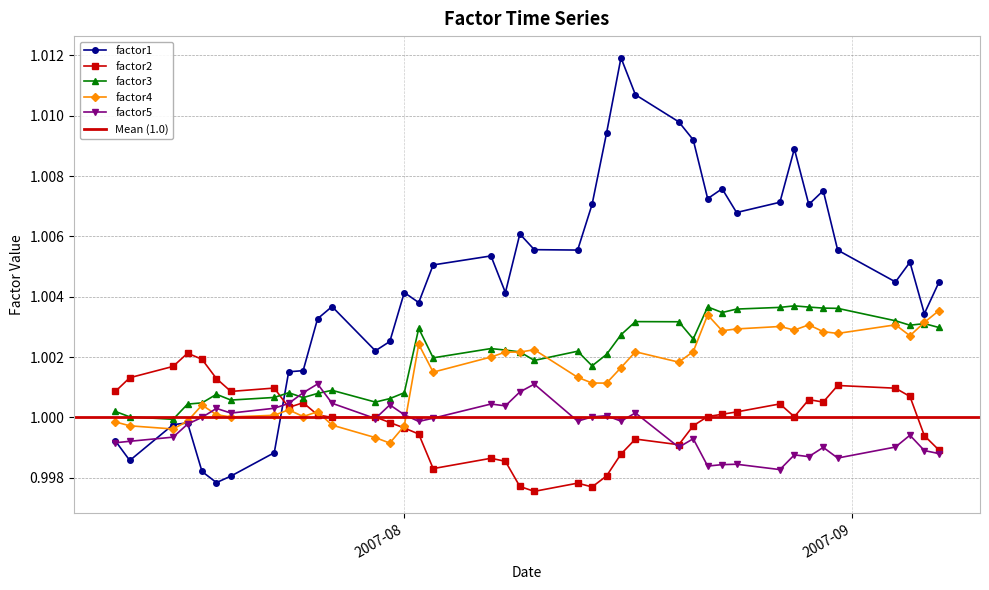

At which label does factor2 first exceed 1?

2007-07-12